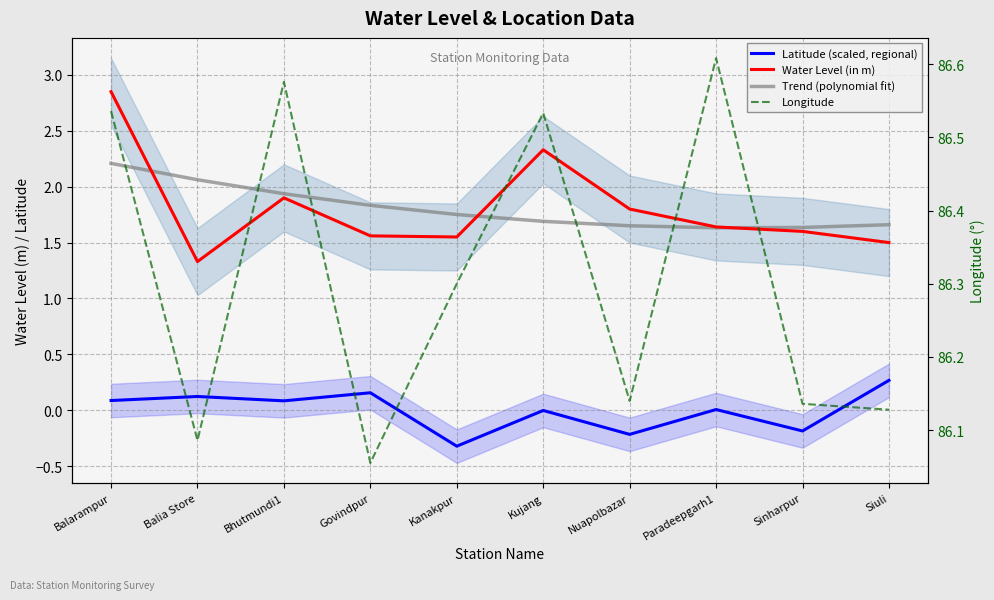

Reading right to left, transcribe all the data shown in this chart.

Latitude (scaled, regional): 0.3	-0.2	0.0	-0.2	-0.0	-0.3	0.2	0.1	0.1	0.1
Water Level (in m): 1.5	1.6	1.6	1.8	2.3	1.6	1.6	1.9	1.3	2.9
Trend (polynomial fit): 1.7	1.6	1.6	1.7	1.7	1.8	1.8	1.9	2.1	2.2
Longitude: 86.1	86.1	86.6	86.1	86.5	86.3	86.1	86.6	86.1	86.5